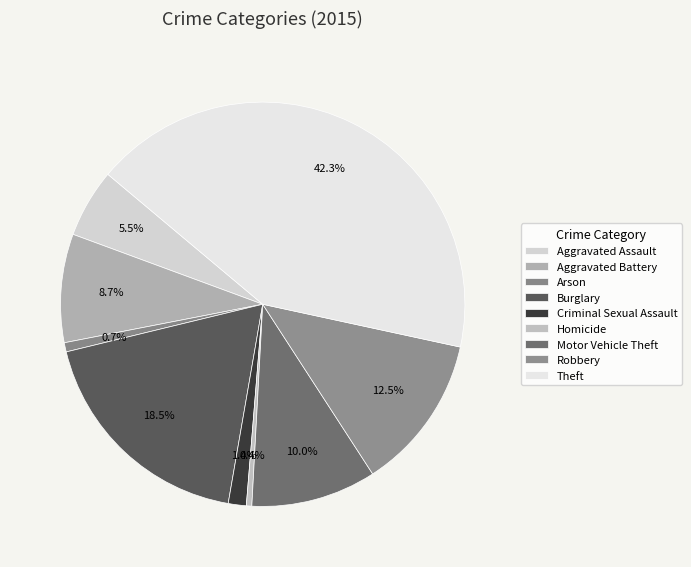

How many slices are in this pie chart?

9